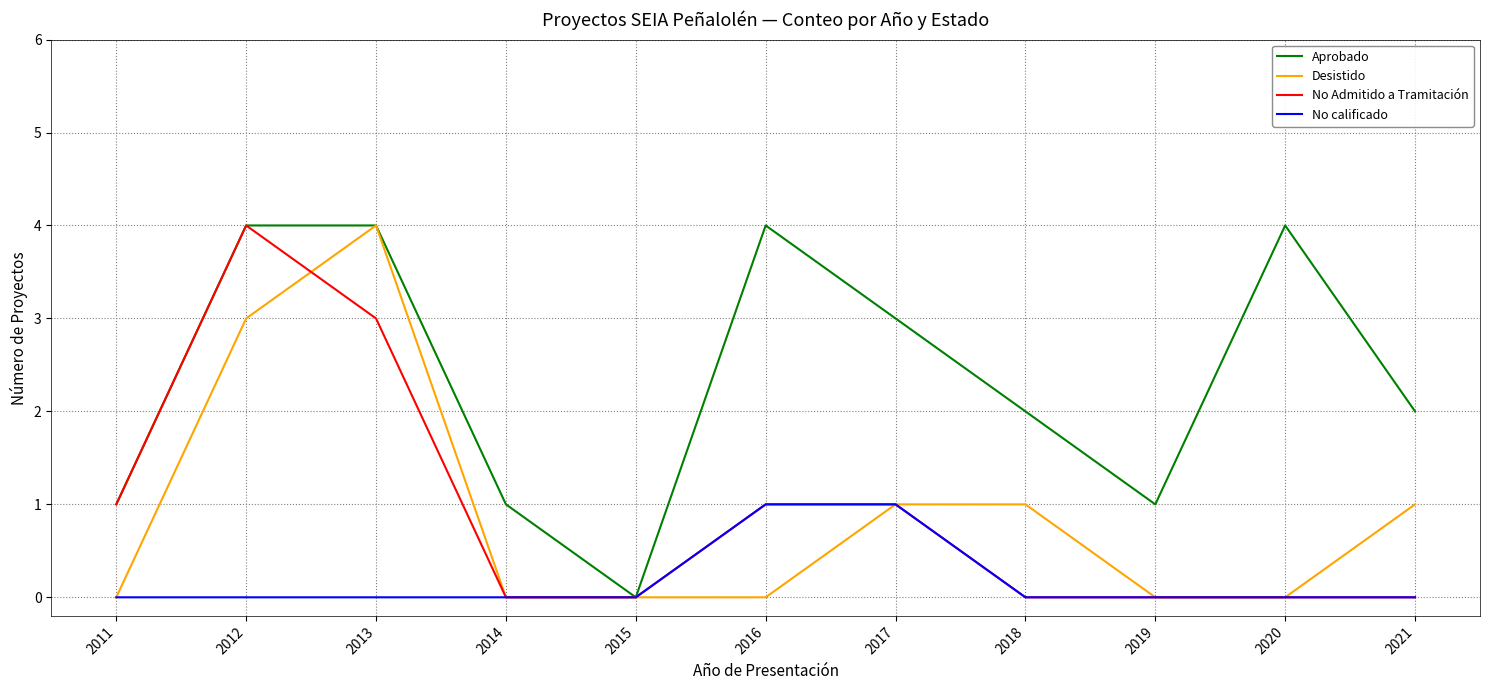

What is the difference between the maximum and second lowest values in the No Admitido a Tramitación series?

4